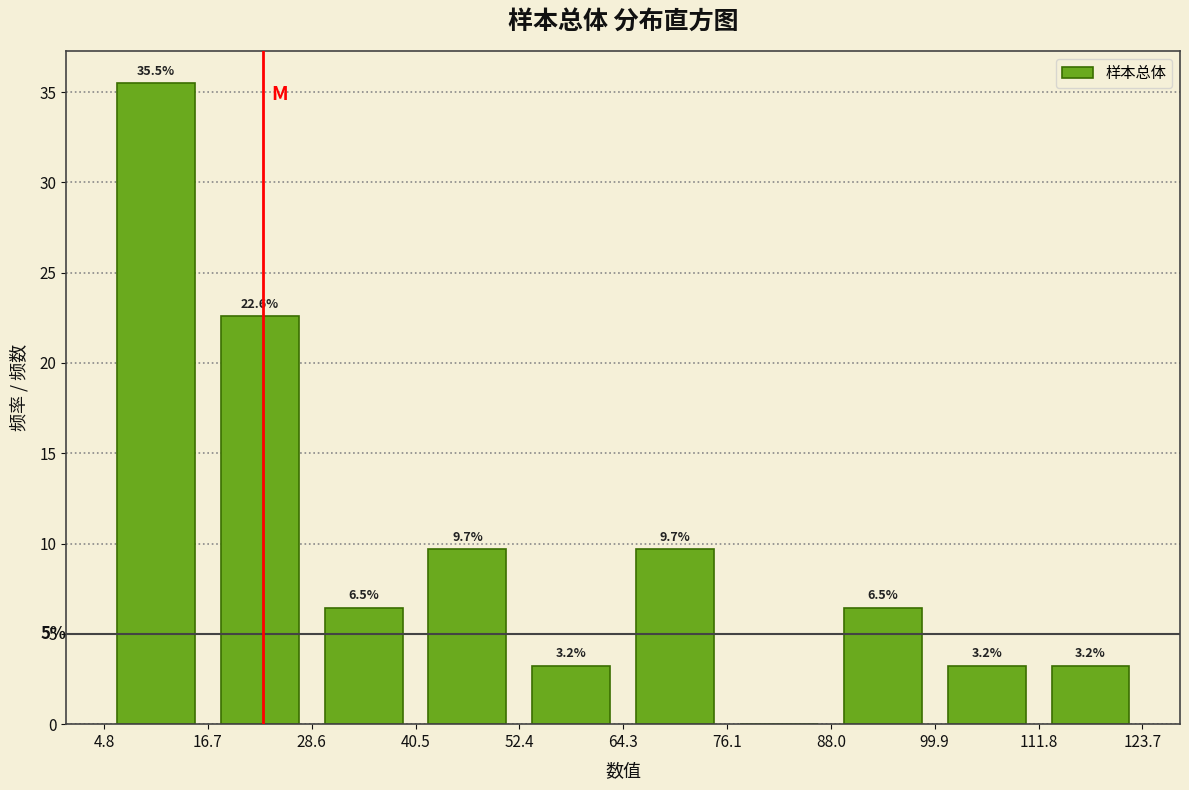

Over which range of the x-axis is the bar tallest?

4.8 to 16.7